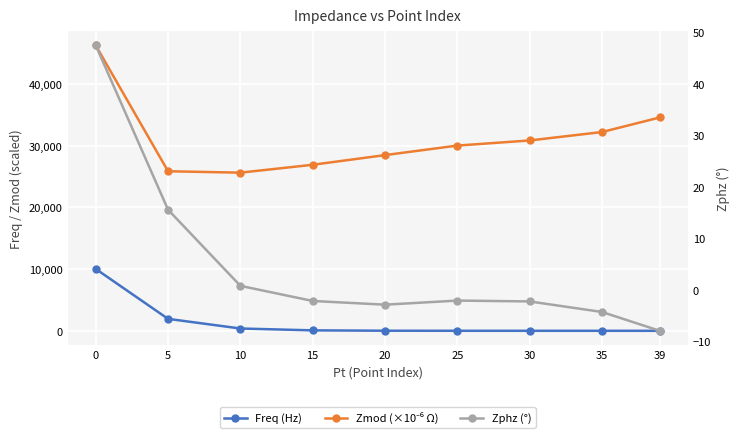

At how many categories does at least one series exceed 24890?

9